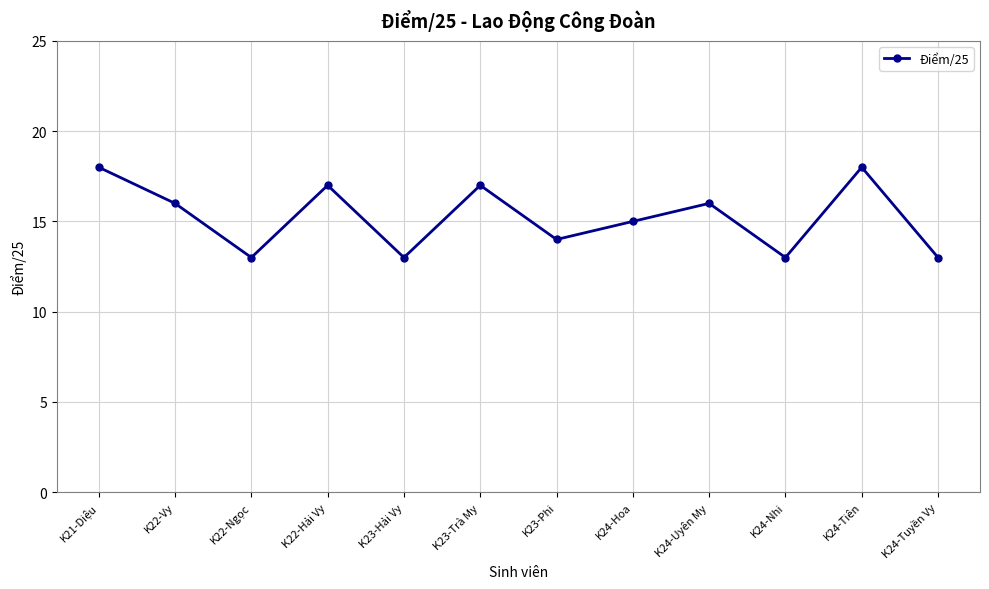

What is the minimum value shown in the chart?

13